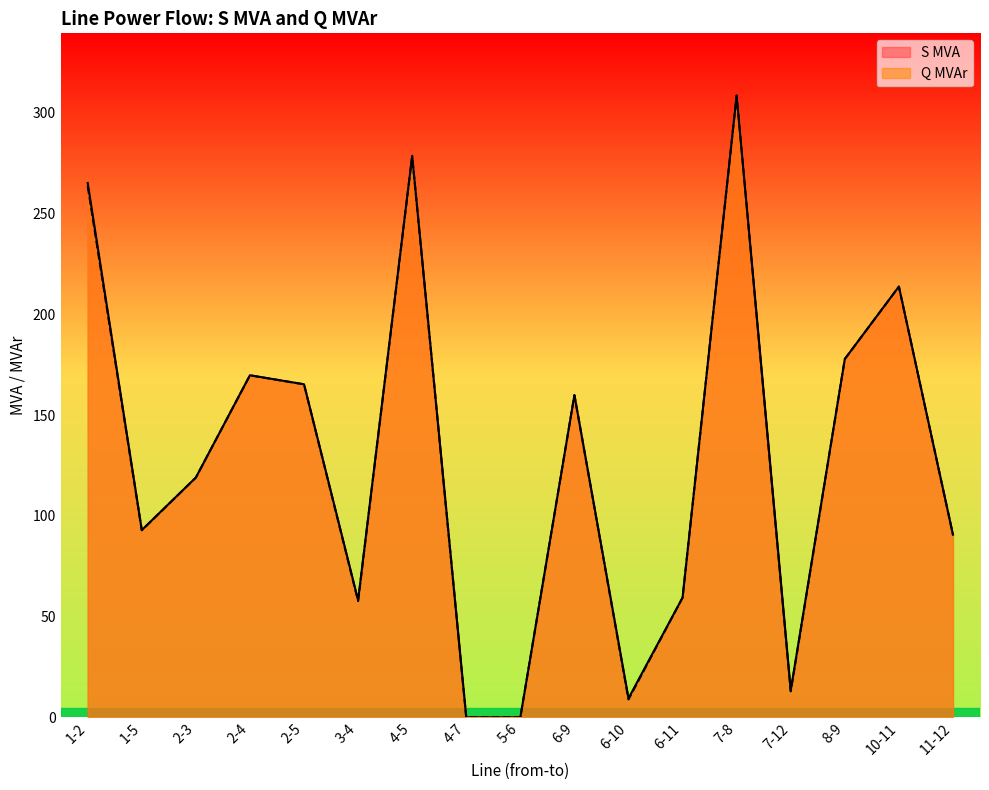

How many interior local peaks does the S MVA series have?

5